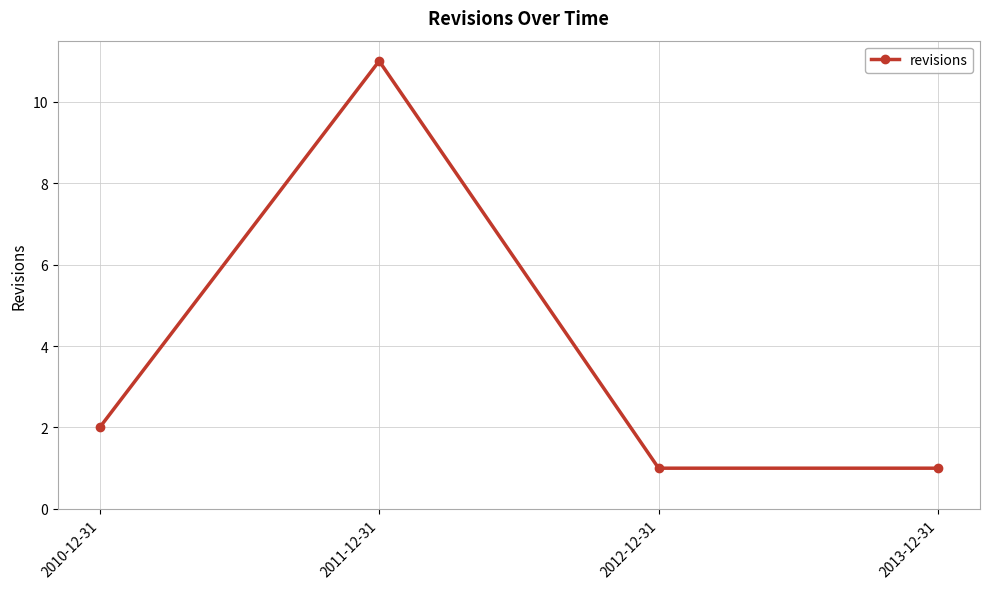

At which category does the data reach its first local peak?

2011-12-31